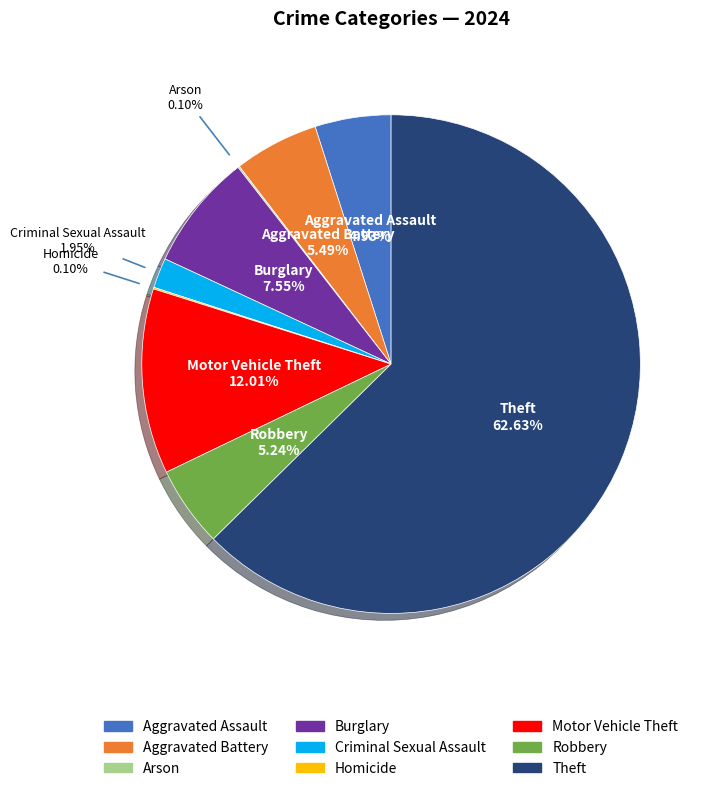

Is it true that Burglary is 8% of the pie?

True